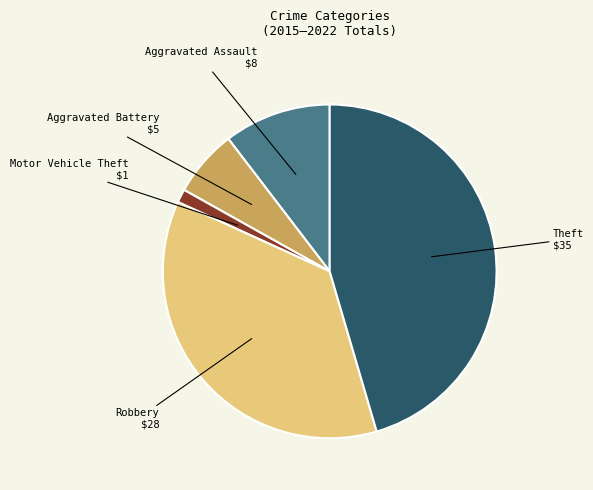

Does any single category account for the majority?

No